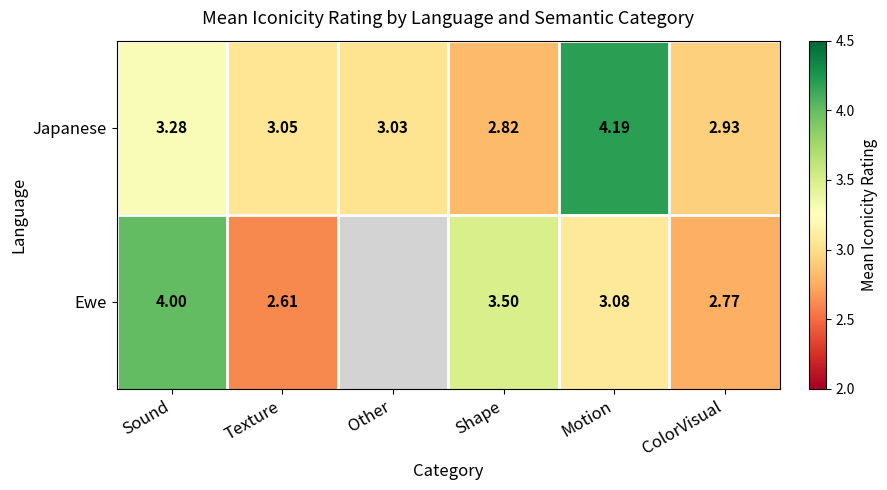

At which label is Japanese closest to 3?

Other